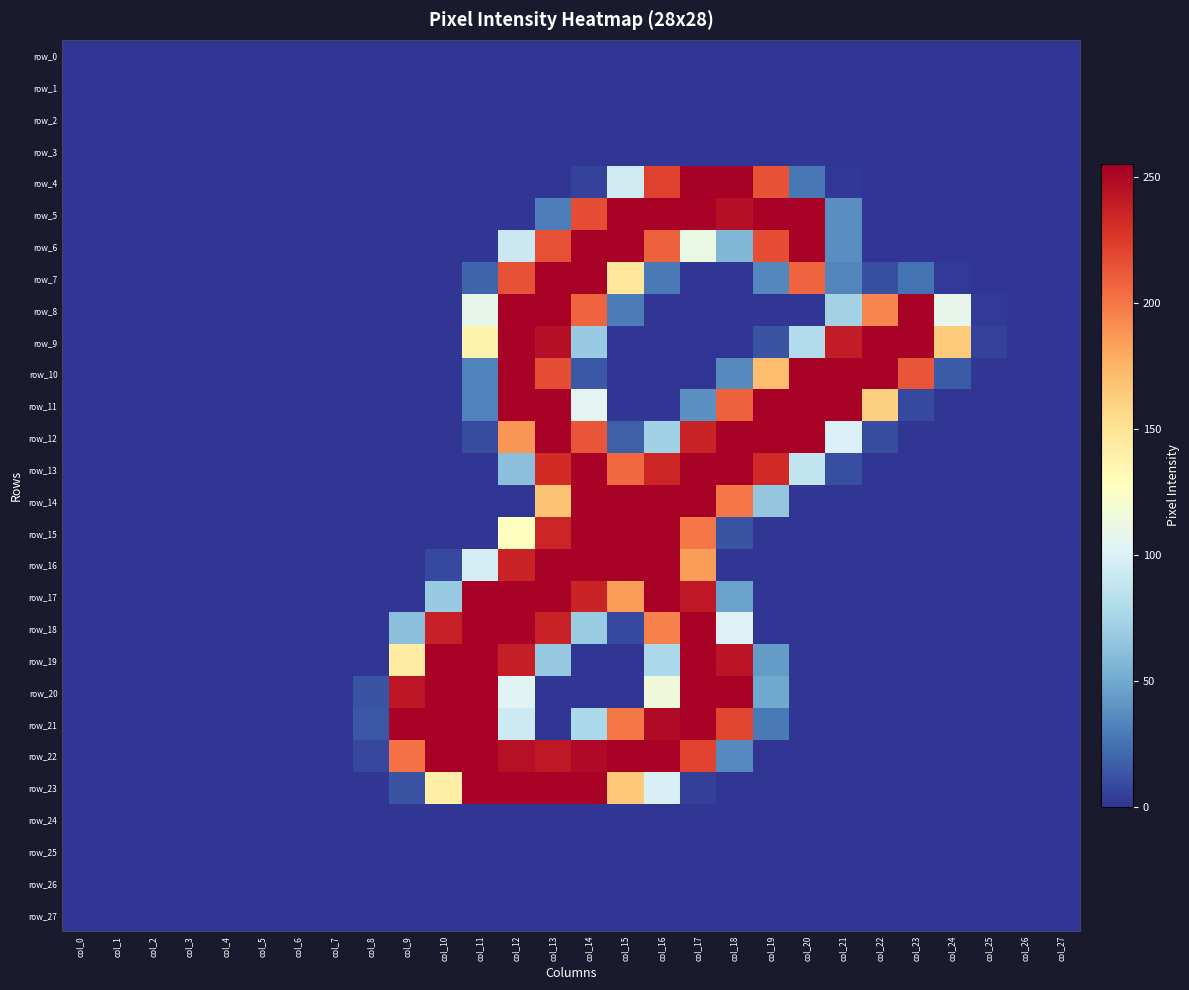

Is the value of row_11 at col_11 greater than the value of row_27 at col_4?

Yes